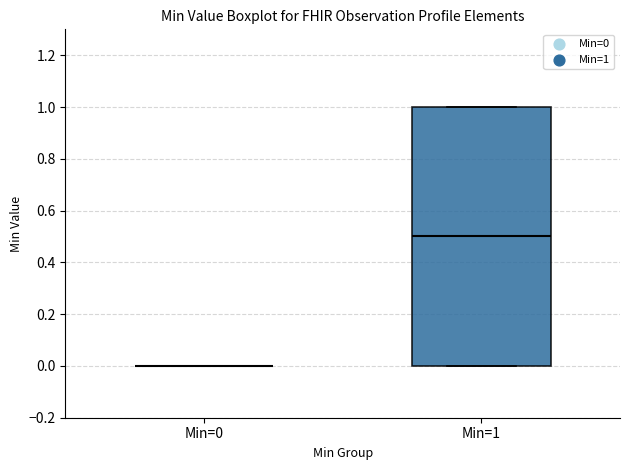

Reading left to right, transcribe this box plot: for each box, give where its median line is, the range the box spans, and where its two whiskers end, as read against the y-axis. The values are not printed on the chart, so give them approximately, as read against the axis.

Min=0: box collapsed to a line at 0.0, whiskers 0.0 to 0.0
Min=1: median 0.5, box 0.0 to 1.0, whiskers 0.0 to 1.0